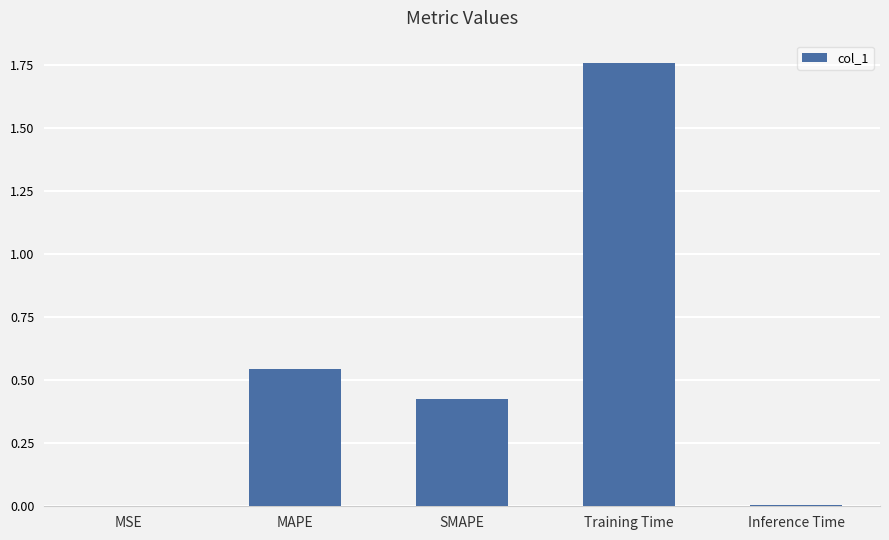

Approximately how many times larger is the value at MAPE compared to Training Time?

0.3